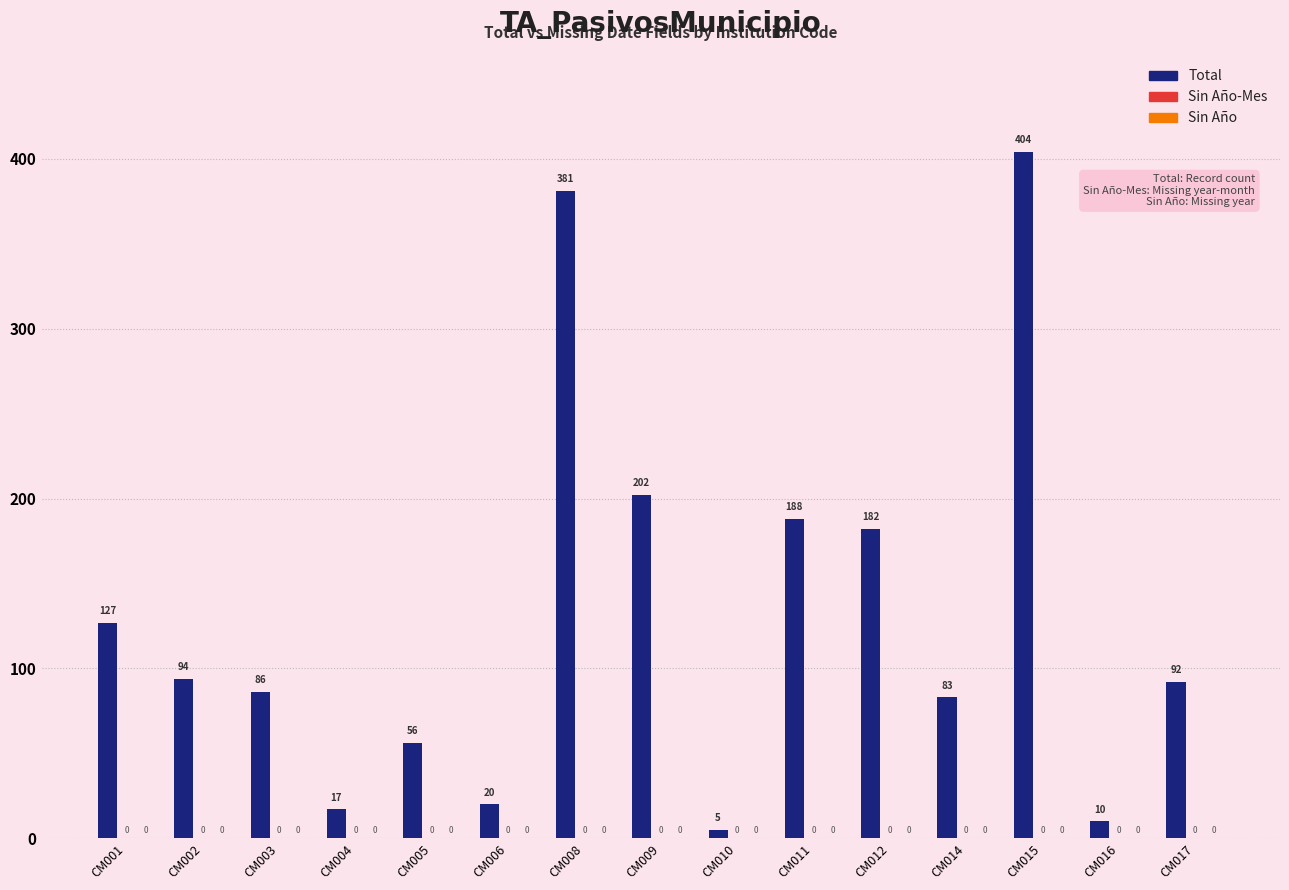

How many bars are there in total?

15